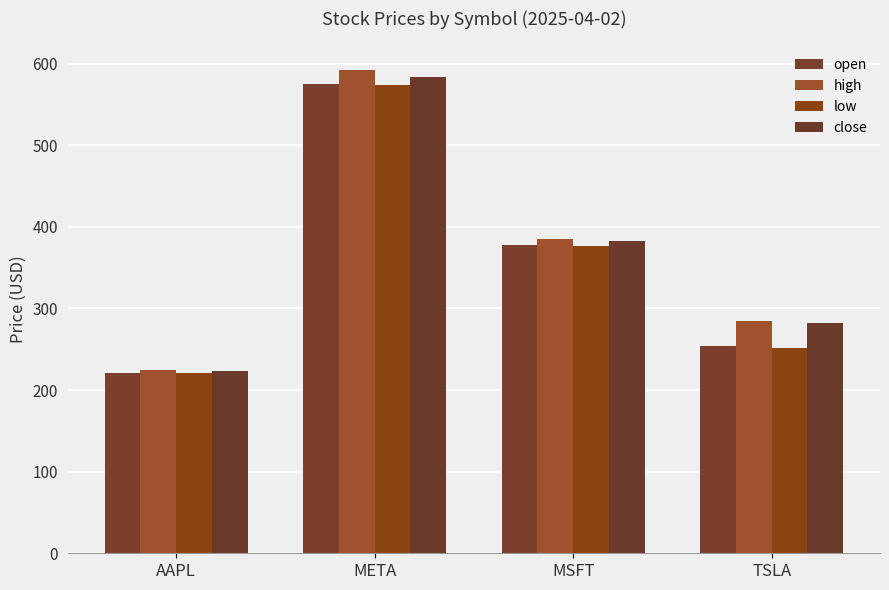

Reading right to left, what are all the values shown in this chart?

open: 254.6	378.0	574.9	221.2
high: 285.0	385.1	592.7	225.2
low: 251.3	376.6	573.4	221.1
close: 282.8	382.1	583.9	223.9